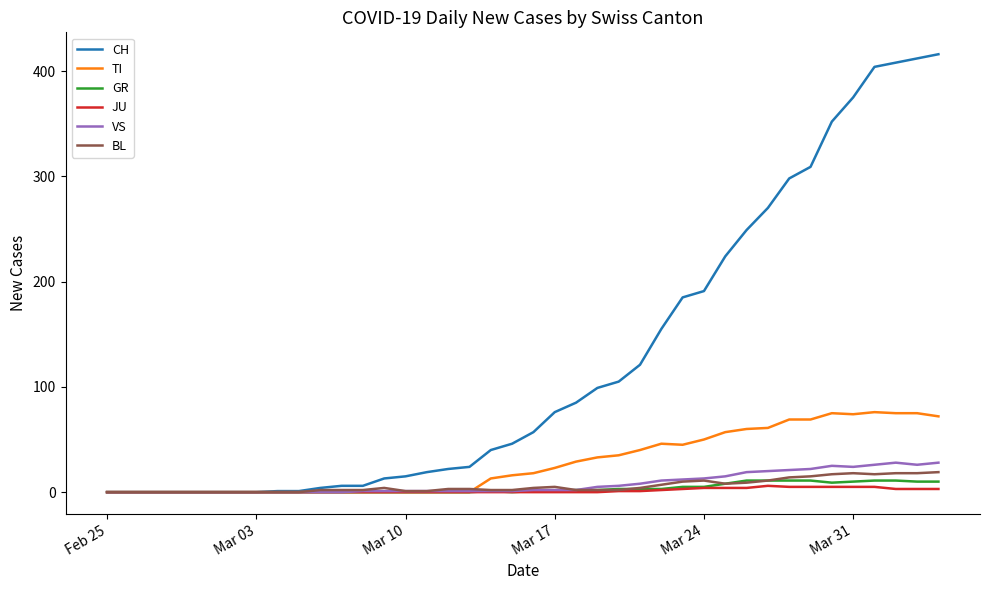

What is the maximum value shown in the chart?

416